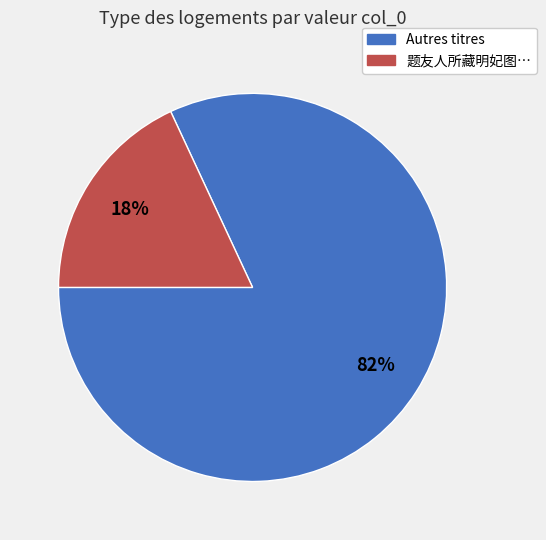

To the nearest percent, what is the difference between the largest and smallest slice percentages?

64%